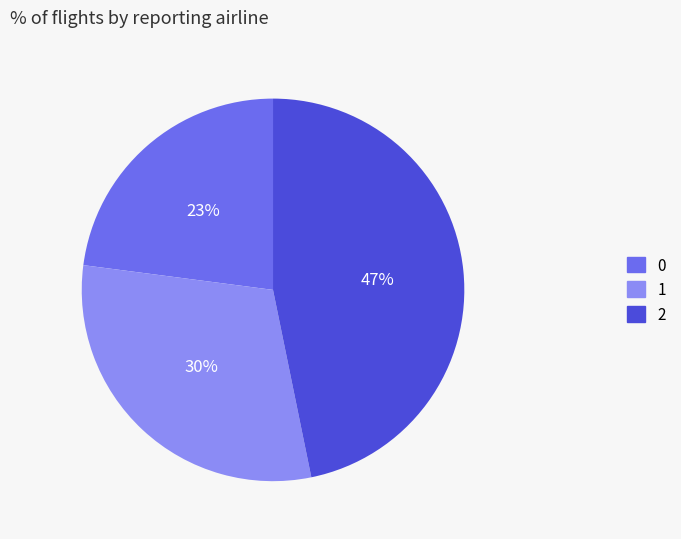

Is the sum of 2 and 1 greater than half?

Yes